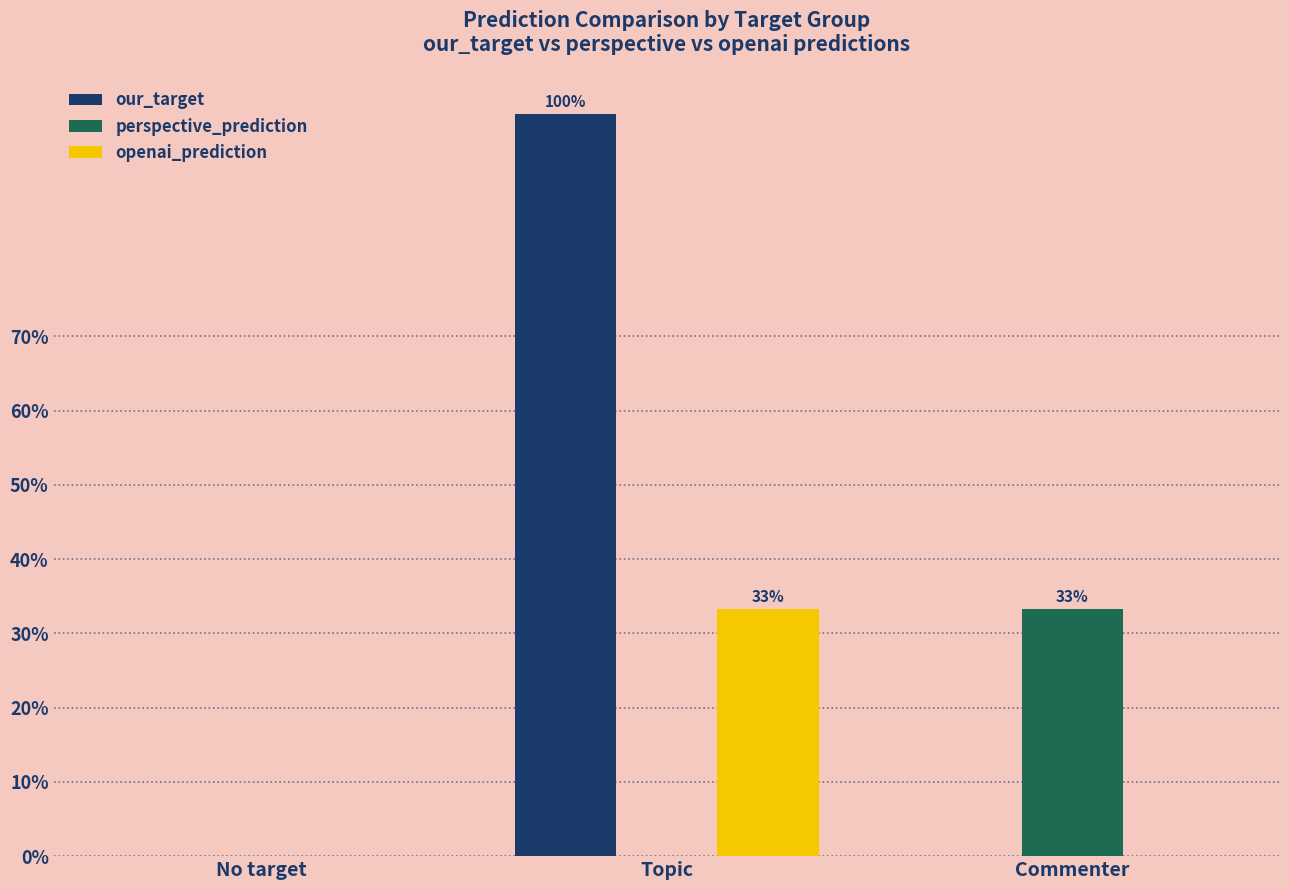

Read the our_target value at Topic.

100.0